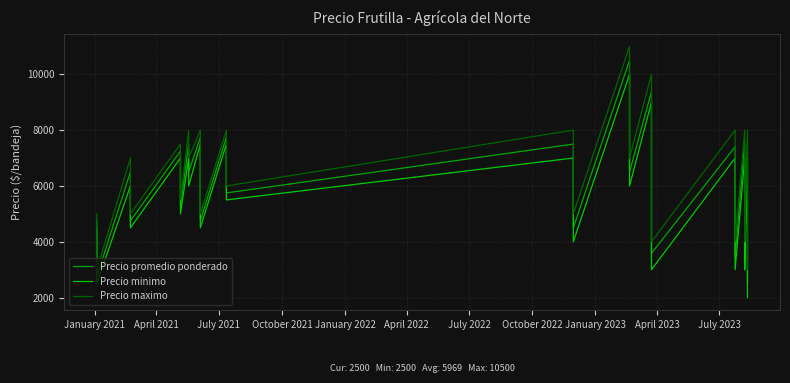

Does the chart display data point markers on the line(s)?

No